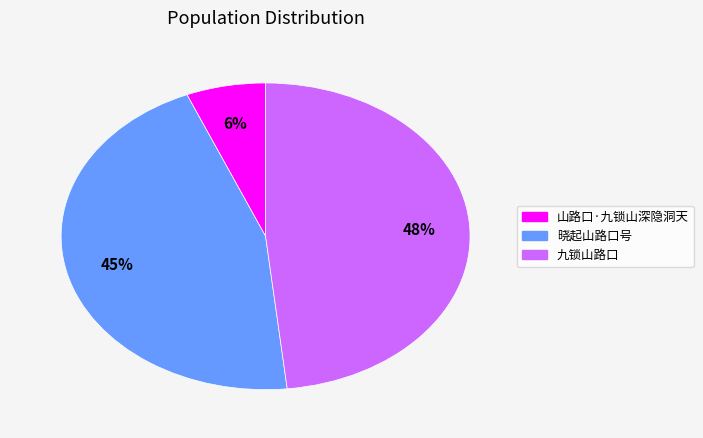

What percentage is the 九锁山路口 slice, to the nearest percent?

48%